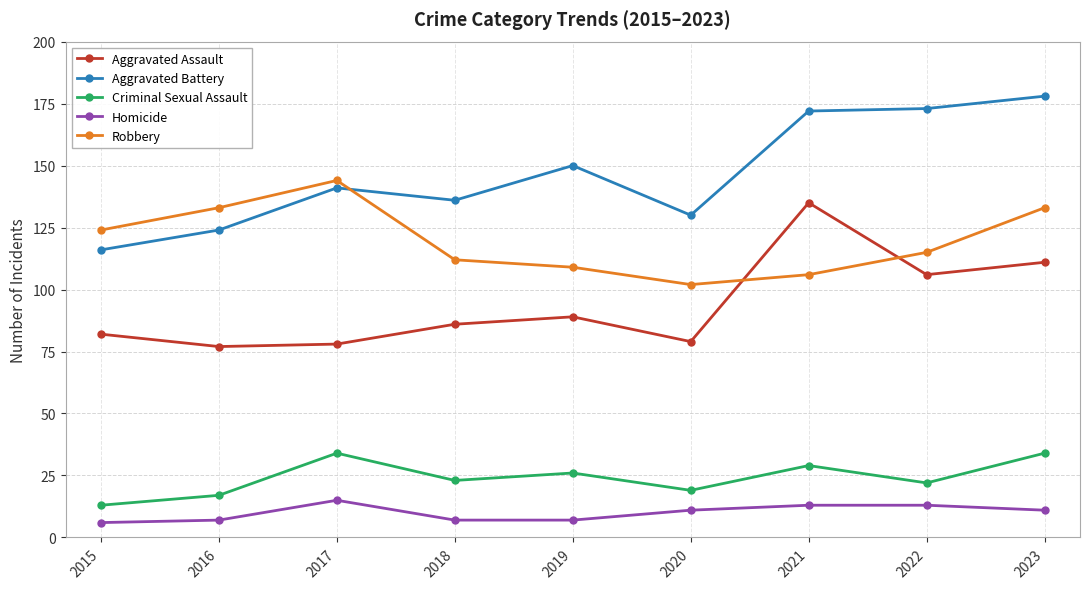

In Criminal Sexual Assault, how many points are higher than both neighbors (excluding endpoints)?

3